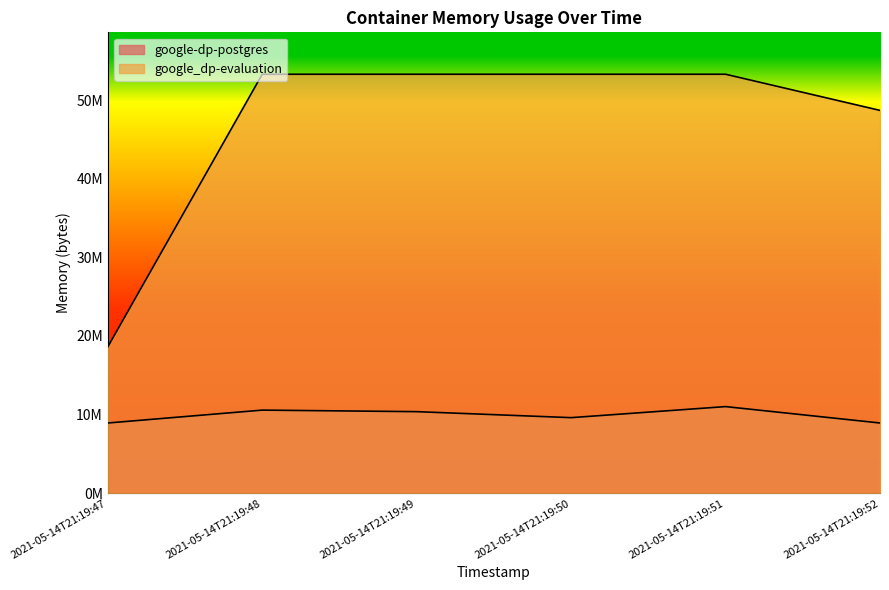

List the labels in order of google-dp-postgres value, largest first.

2021-05-14T21:19:51, 2021-05-14T21:19:48, 2021-05-14T21:19:49, 2021-05-14T21:19:50, 2021-05-14T21:19:47, 2021-05-14T21:19:52